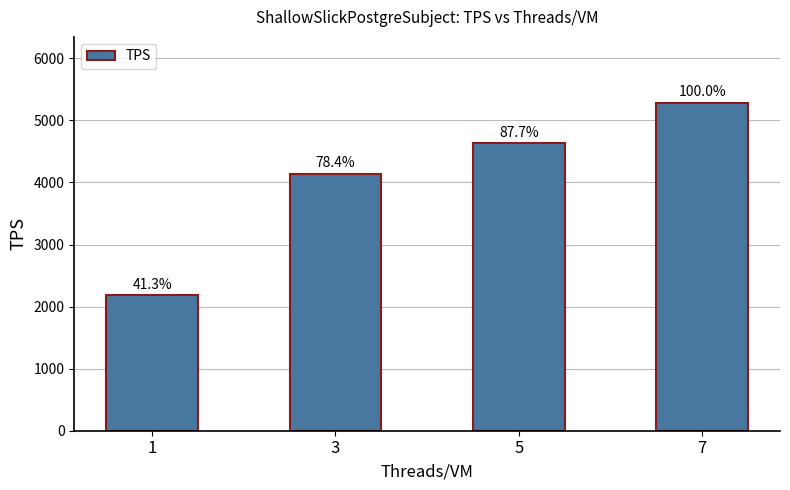

Are the bars grouped side by side (vs. stacked)?

No